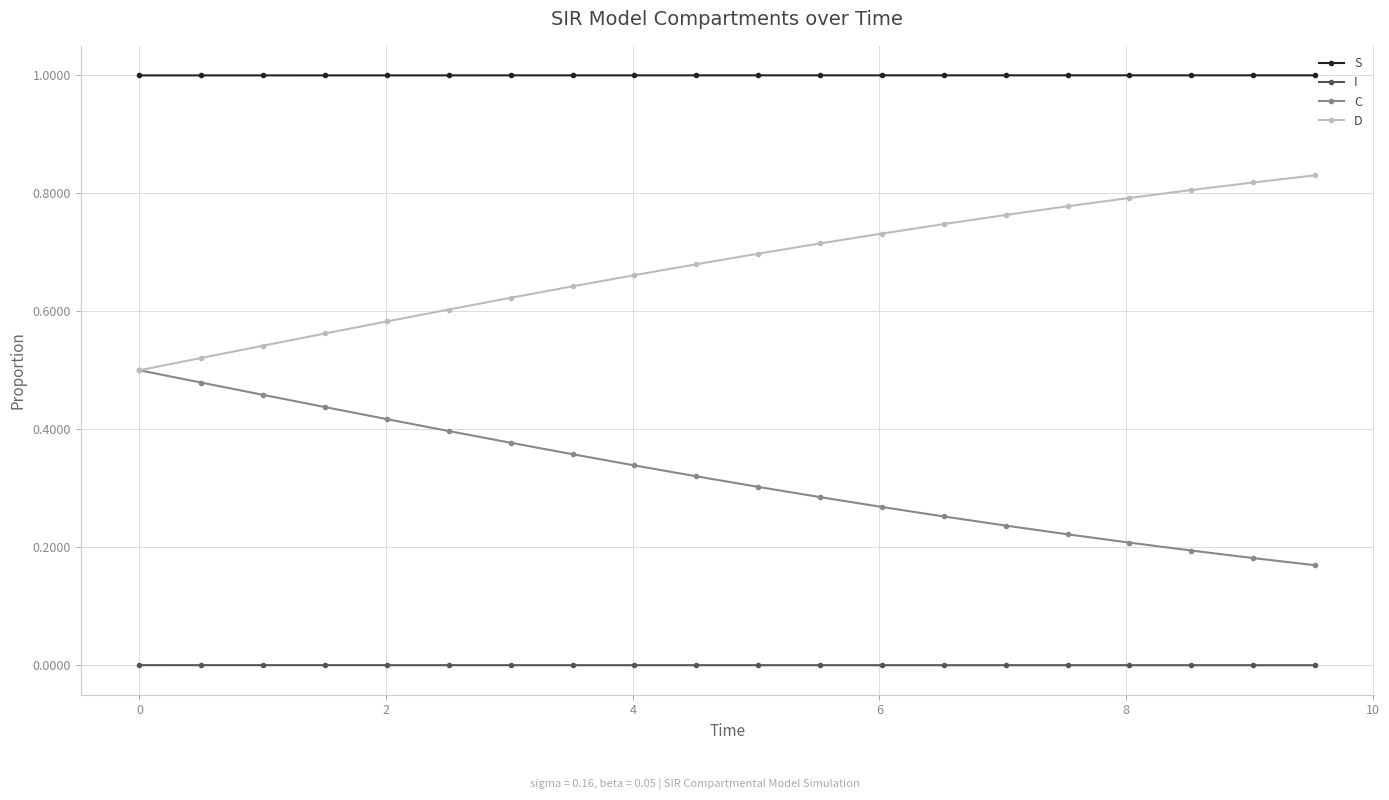

Does the chart have visible grid lines?

Yes